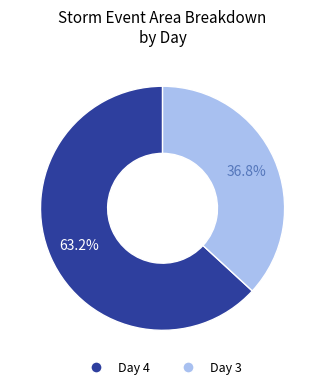

Is there a majority slice in this chart?

Yes